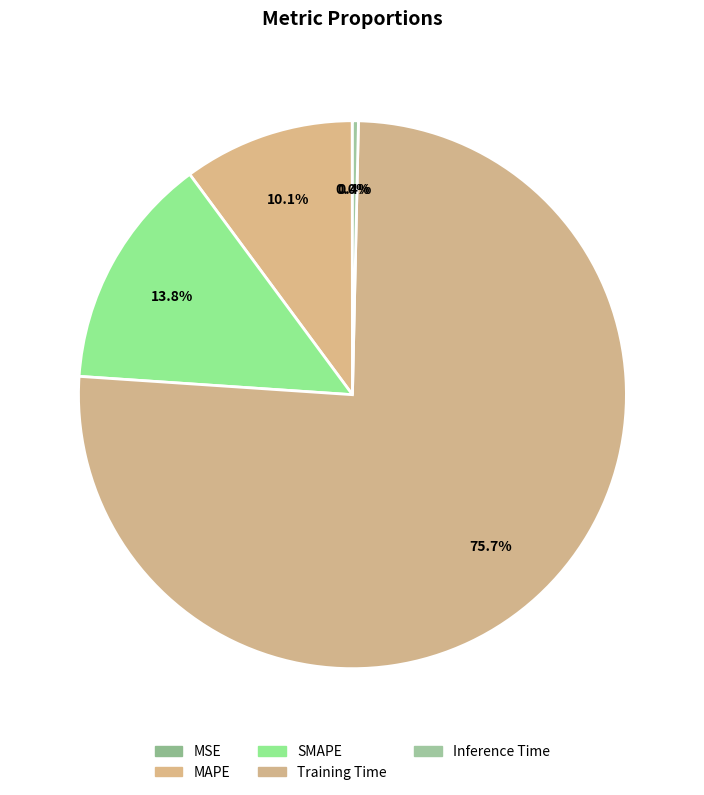

Which category accounts for the majority?

Training Time